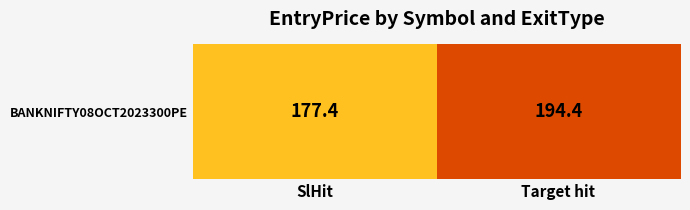

What is the minimum value shown in the chart?

177.4